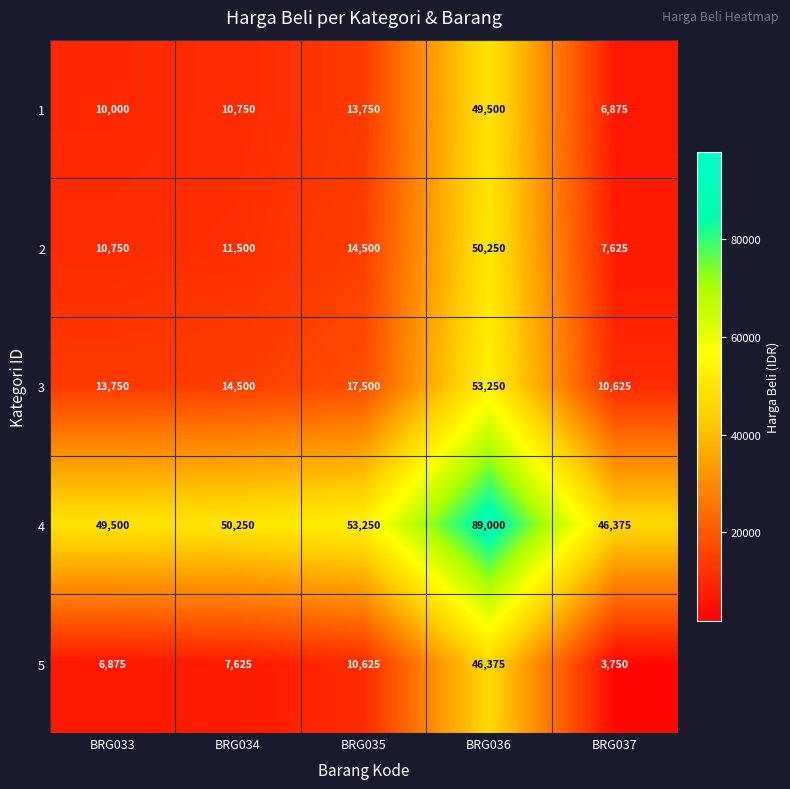

True or false: 2 has a value of 50250 at BRG036.

True